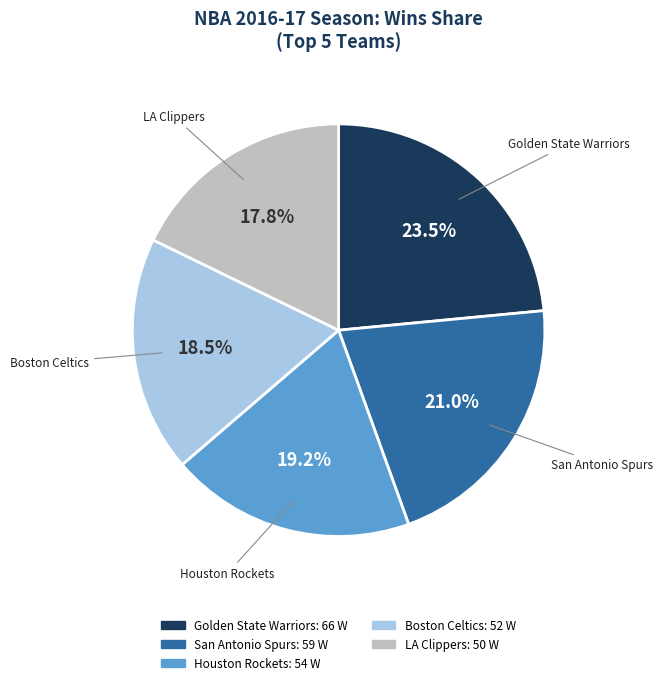

Is there any slice that represents more than half of the pie?

No